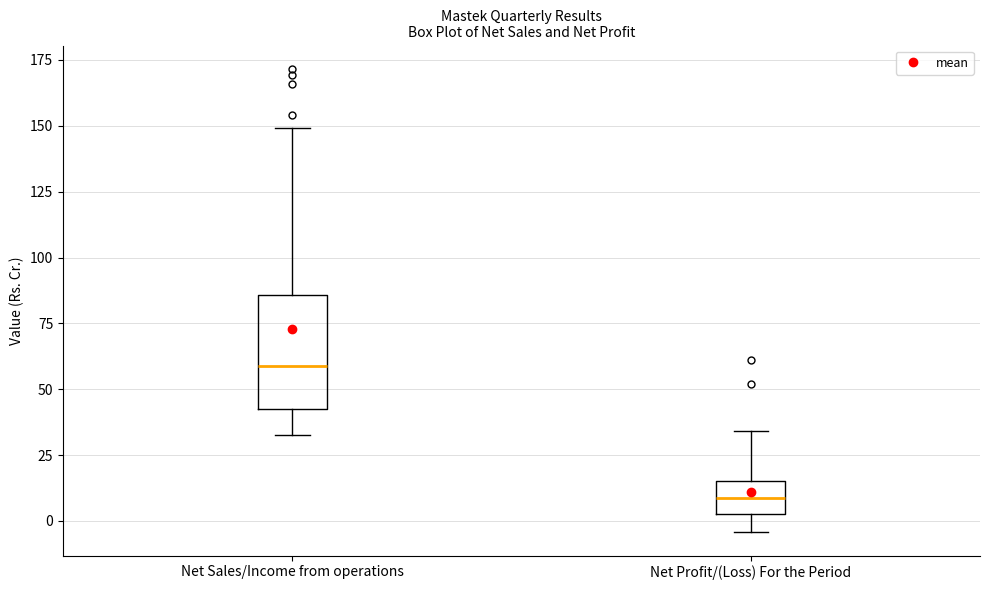

Comparing the boxes themselves (not the whiskers), which one is the tallest?

Net Sales/Income from operations